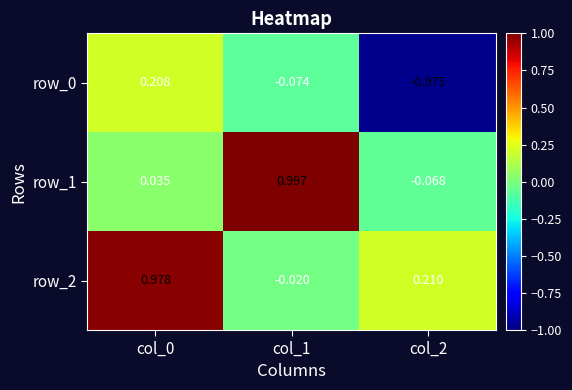

Is the value of row_2 at col_0 greater than the value of row_0 at col_2?

Yes